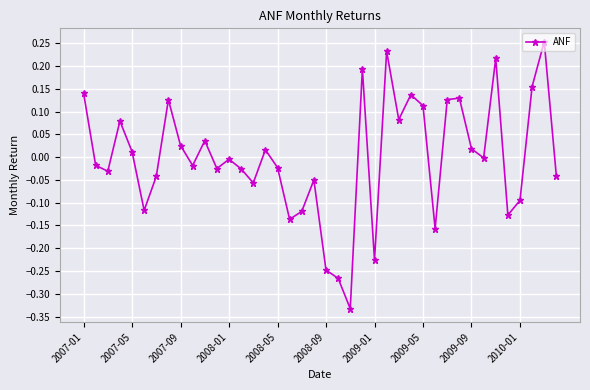

What is the difference between the maximum and second lowest values?

0.5